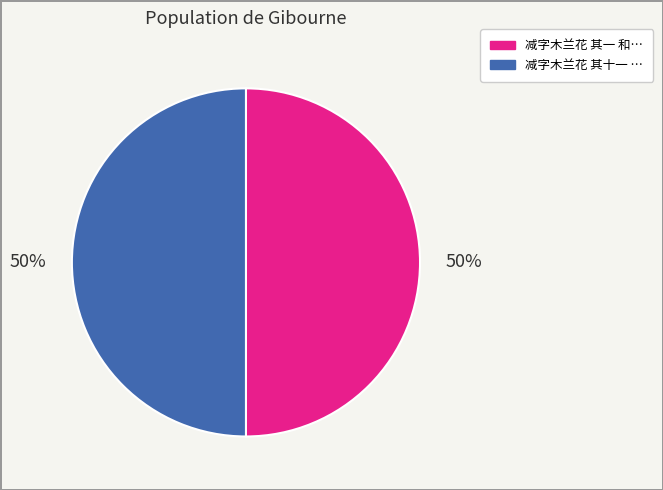

To the nearest percent, what is the average slice percentage?

50%